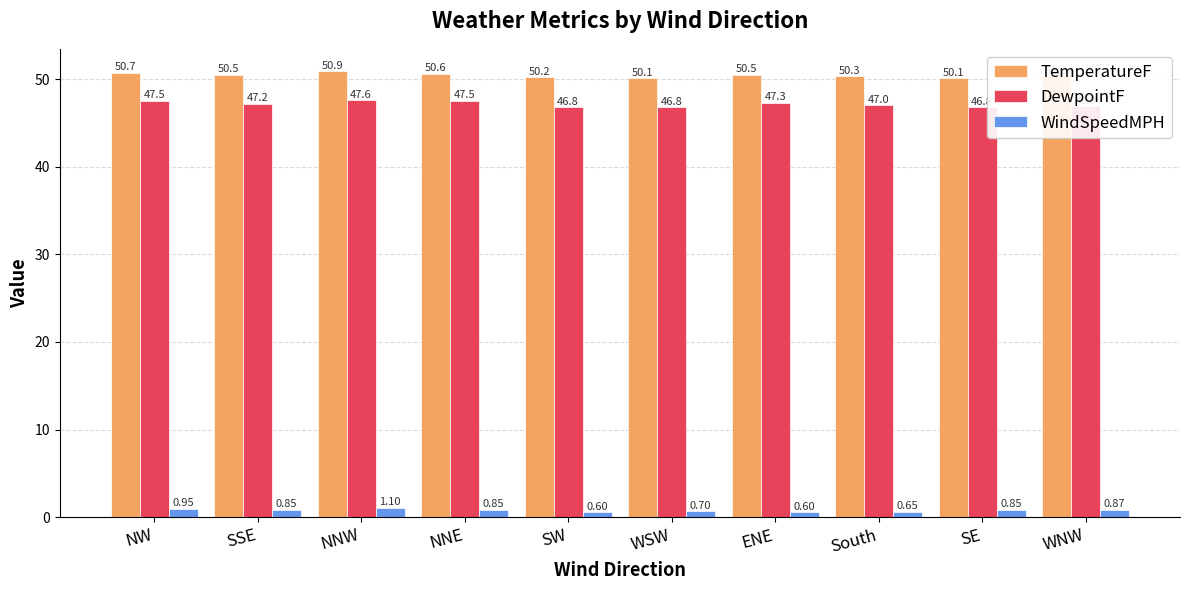

Which category has the highest value across all series?

NNW